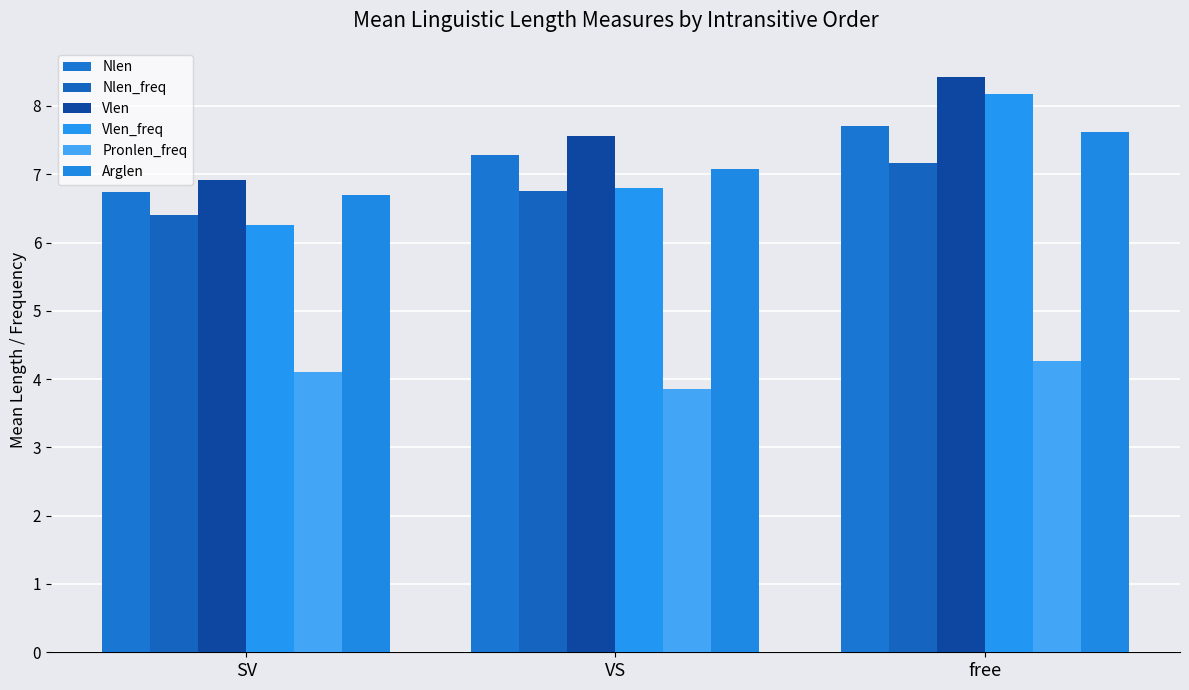

How many data points does each series have?

3